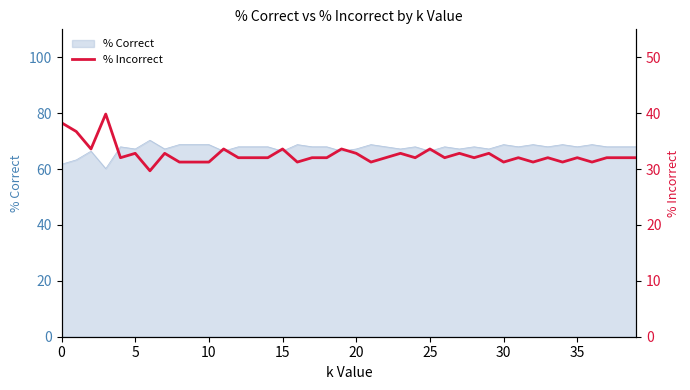

Which has a higher value, 19 or 18?

19